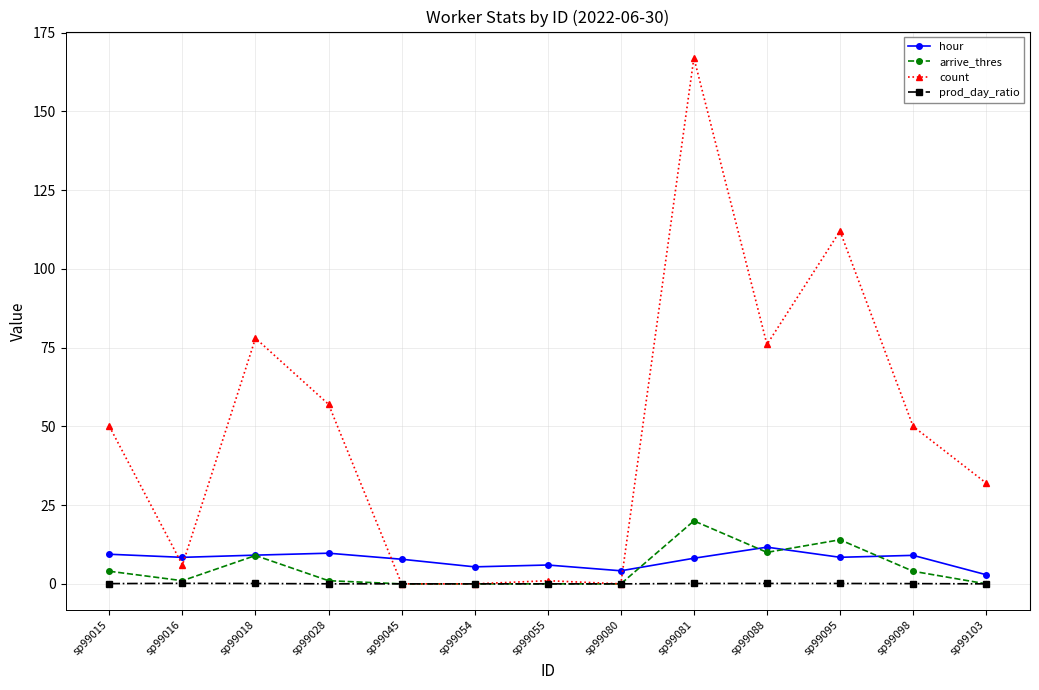

Which series ends up on top after the final intersection of hour and count?

count